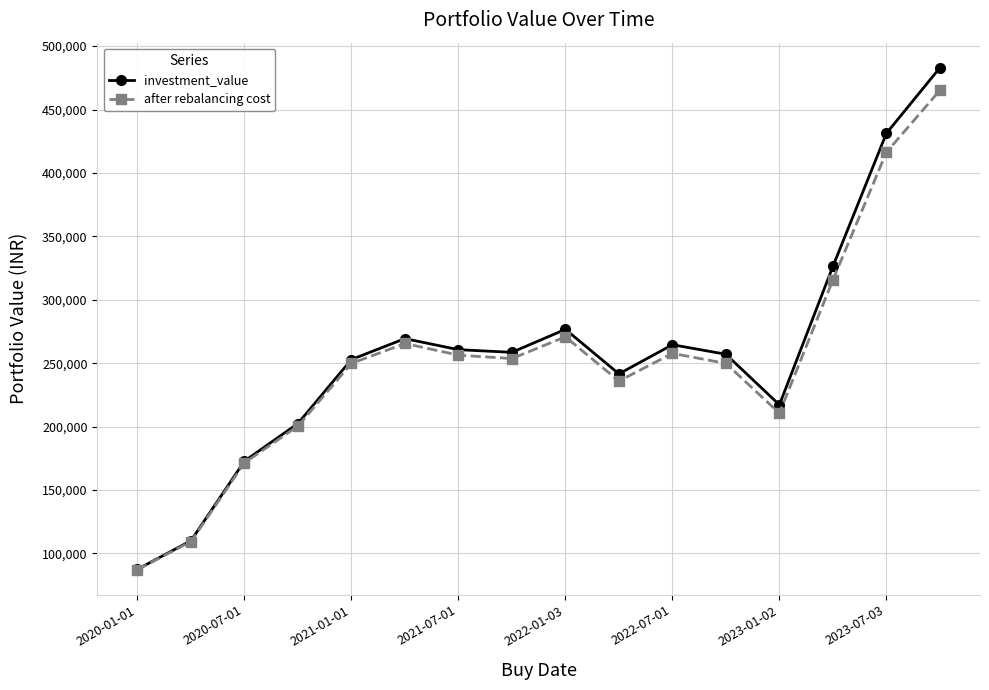

Which series has the largest range (max minus min)?

investment_value